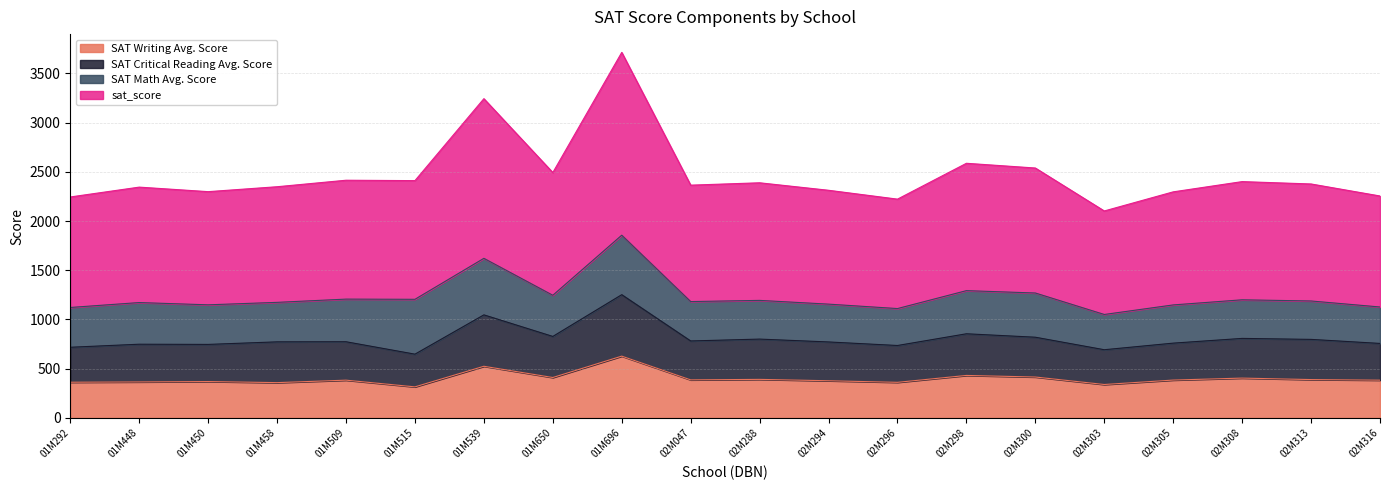

At which category is the sum across all series the highest?

01M696